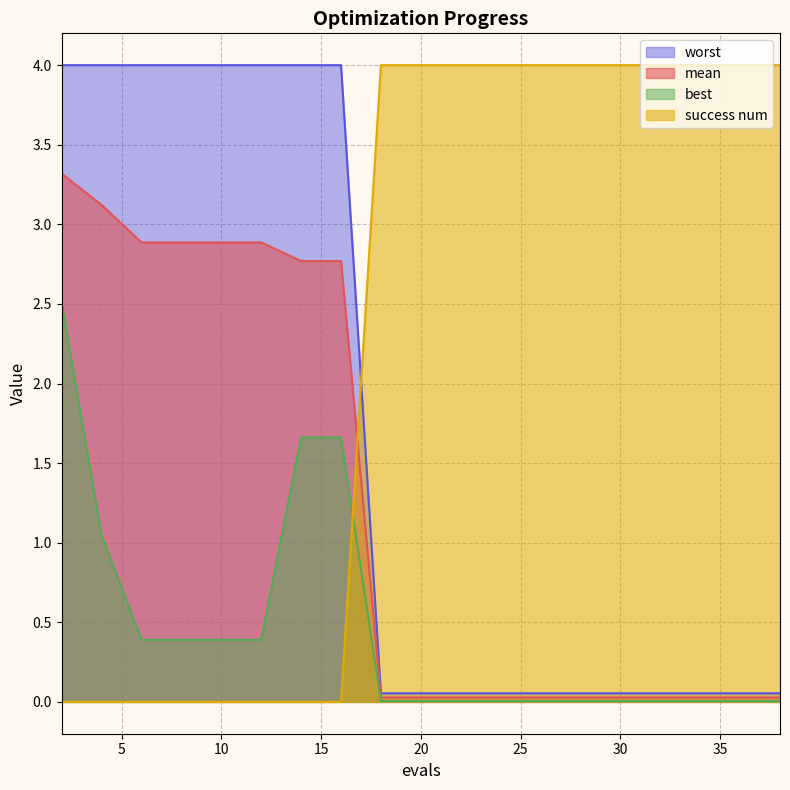

What is the spread (max minus min) of values at 2?

4.0